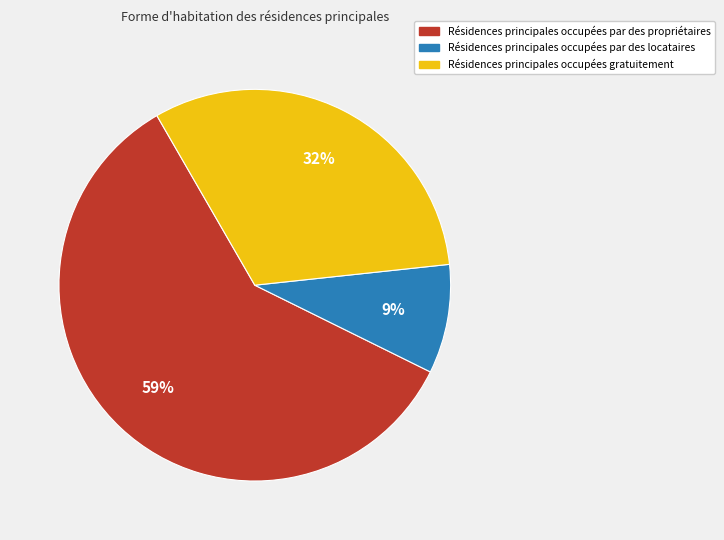

Between Résidences principales occupées par des locataires and Résidences principales occupées par des propriétaires, which is larger?

Résidences principales occupées par des propriétaires